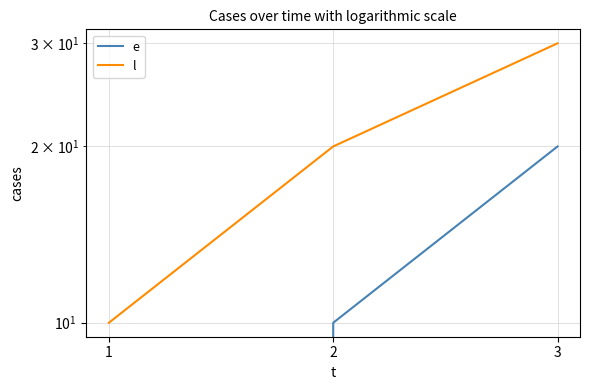

Which category has the highest value in the l series?

3